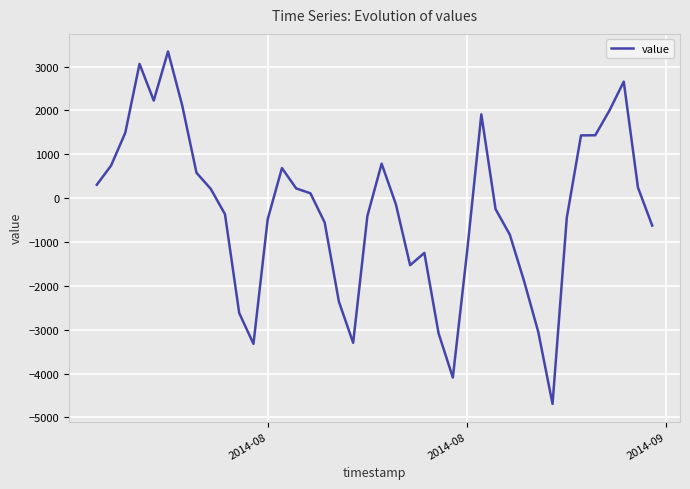

What is the greatest value displayed?

3342.6